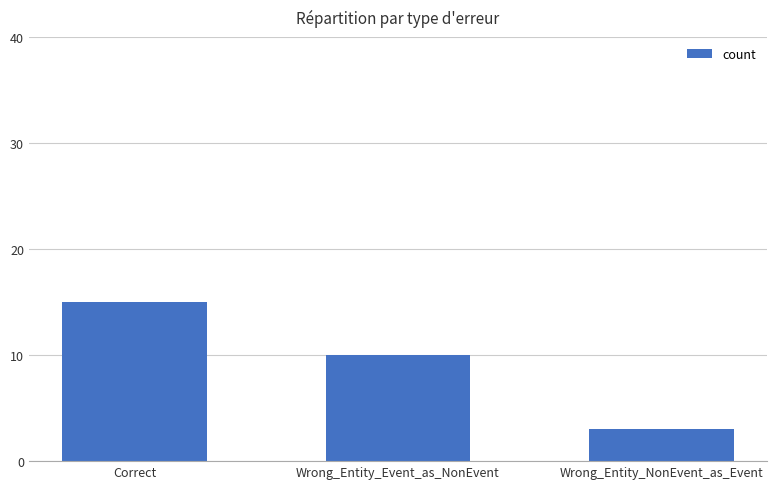

Count the number of categories in the chart.

3